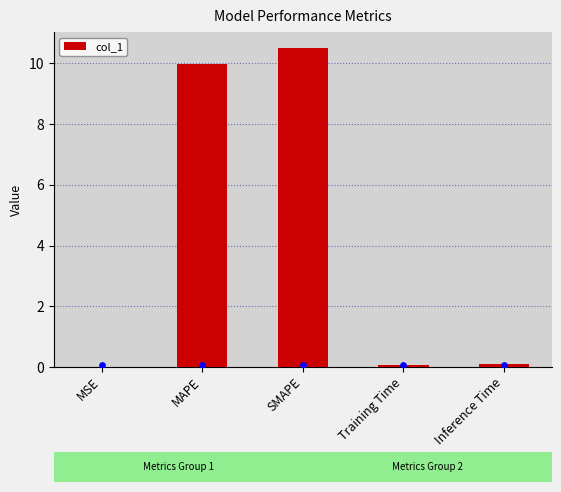

What is the change in value from MAPE to Inference Time?

-9.9